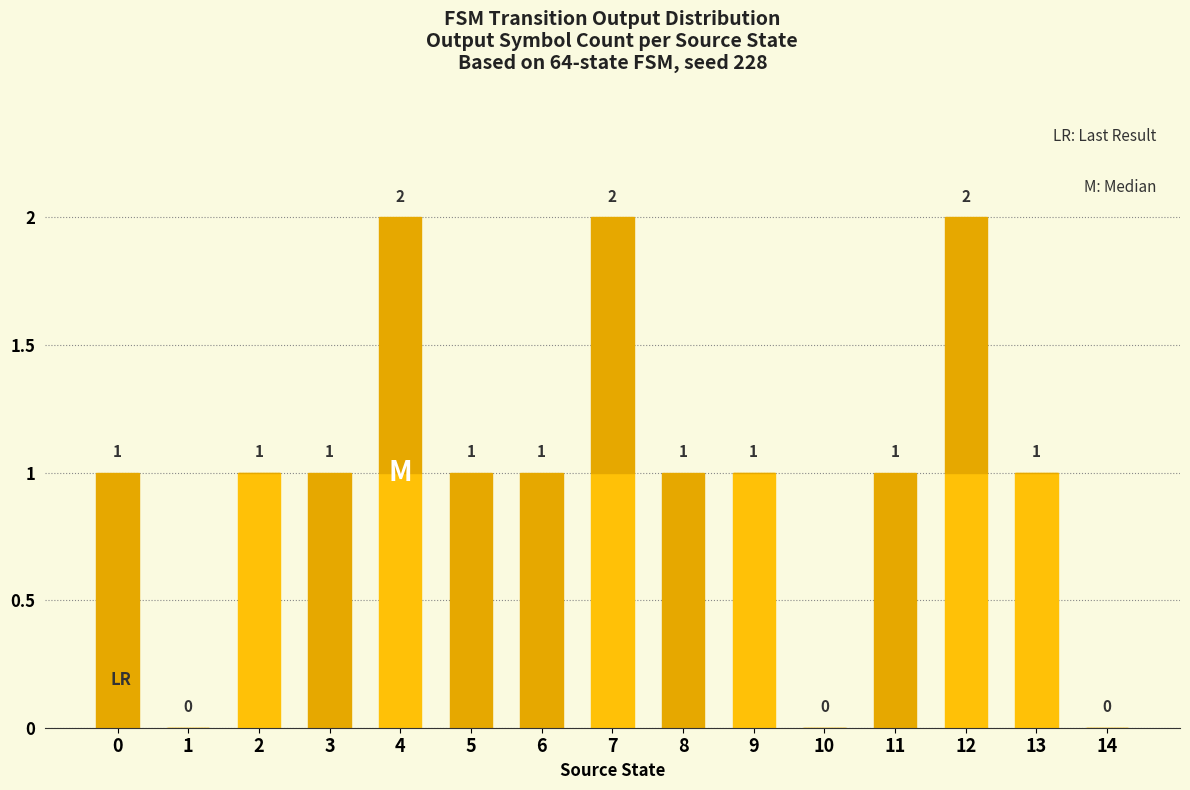

Are the bars horizontal?

No